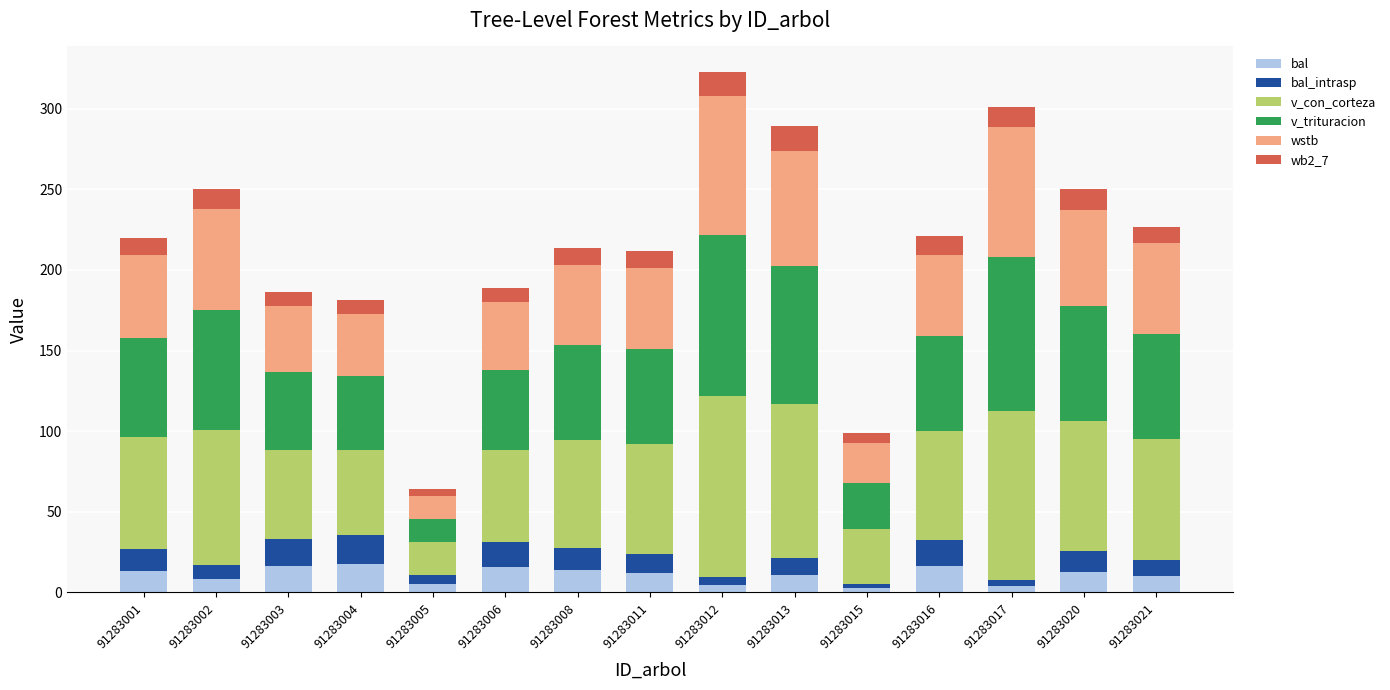

What is the average value of the bal series?

11.0